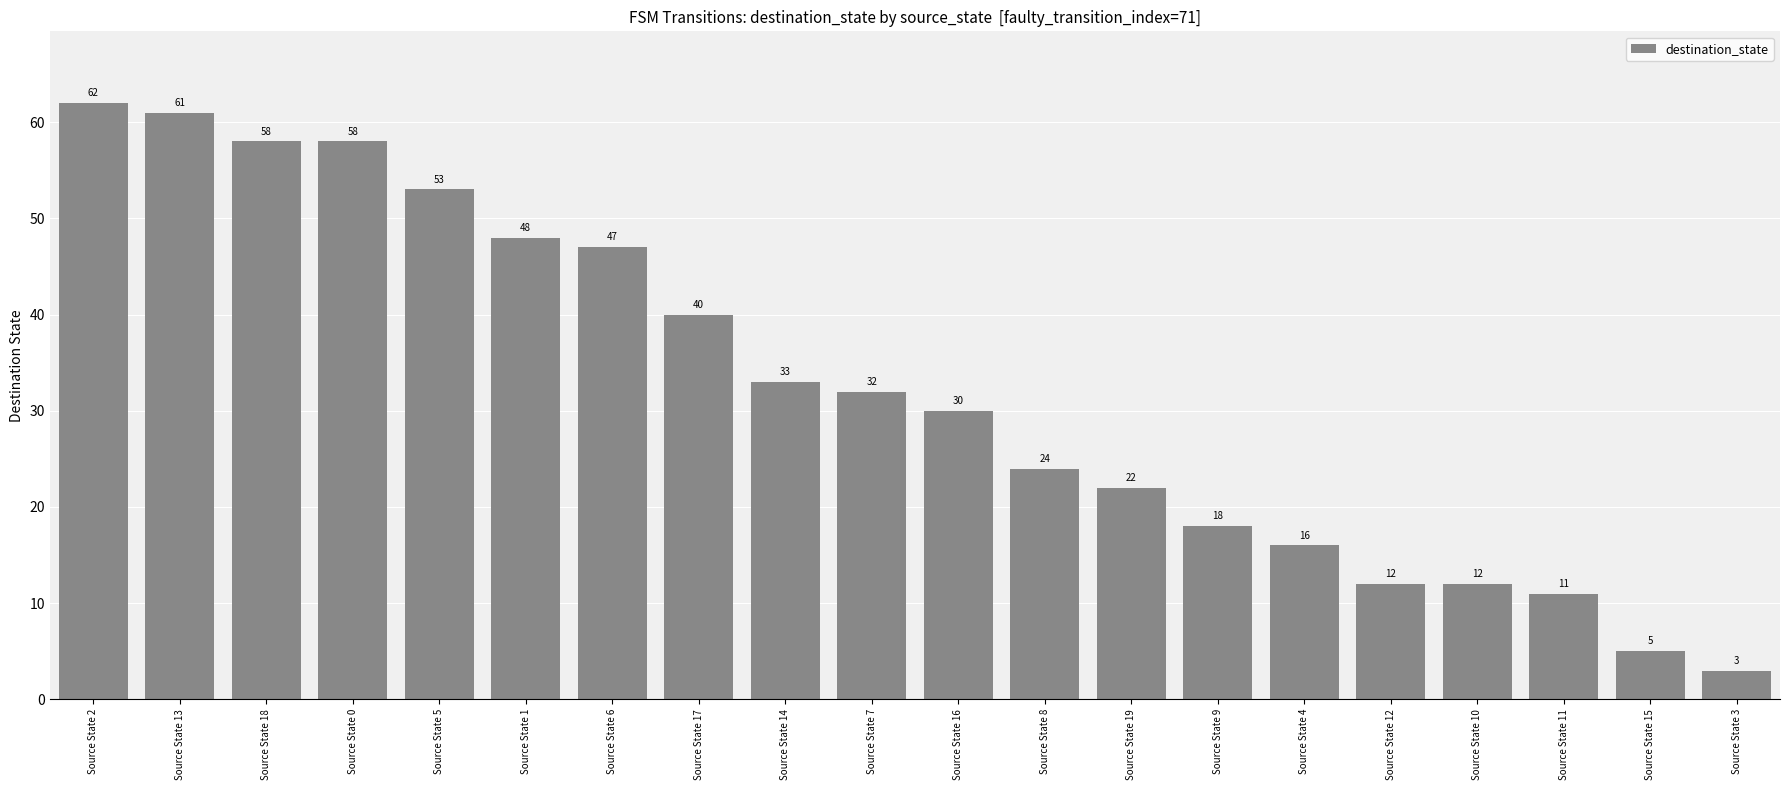

What is the difference between the maximum and minimum values?

59